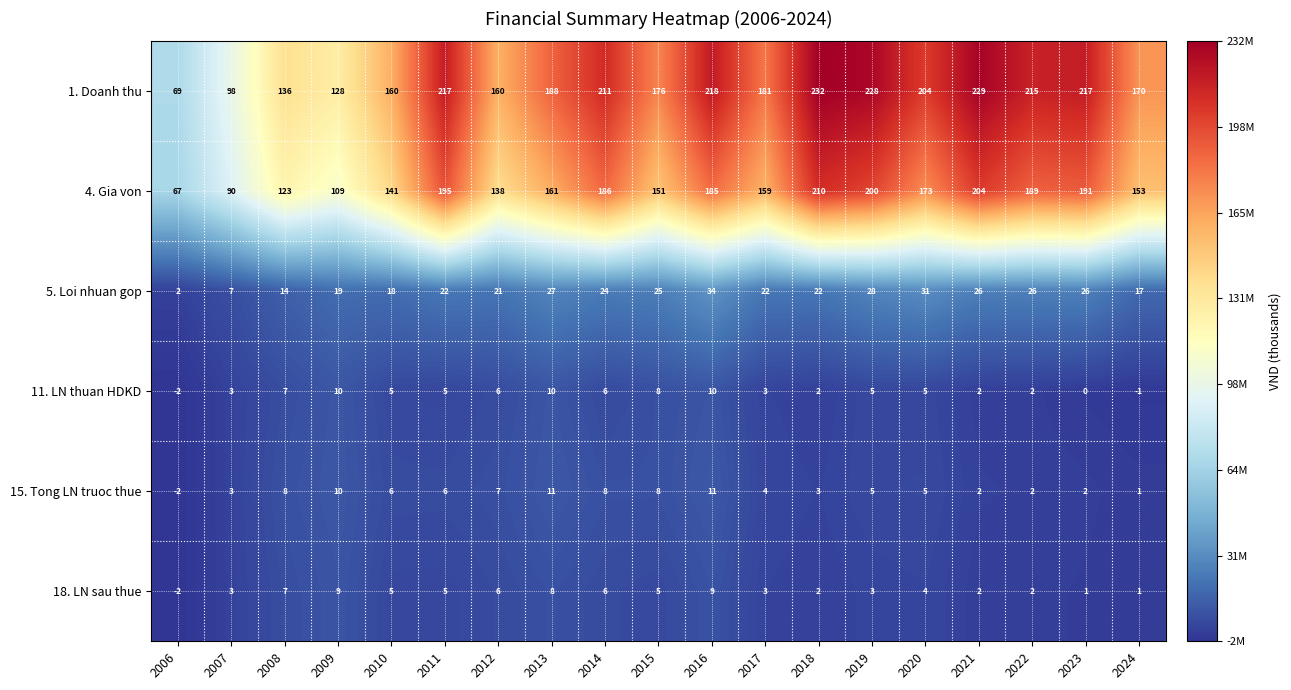

At 2023, list the series in order from largest to smallest.

1. Doanh thu, 4. Gia von, 5. Loi nhuan gop, 15. Tong LN truoc thue, 18. LN sau thue, 11. LN thuan HDKD